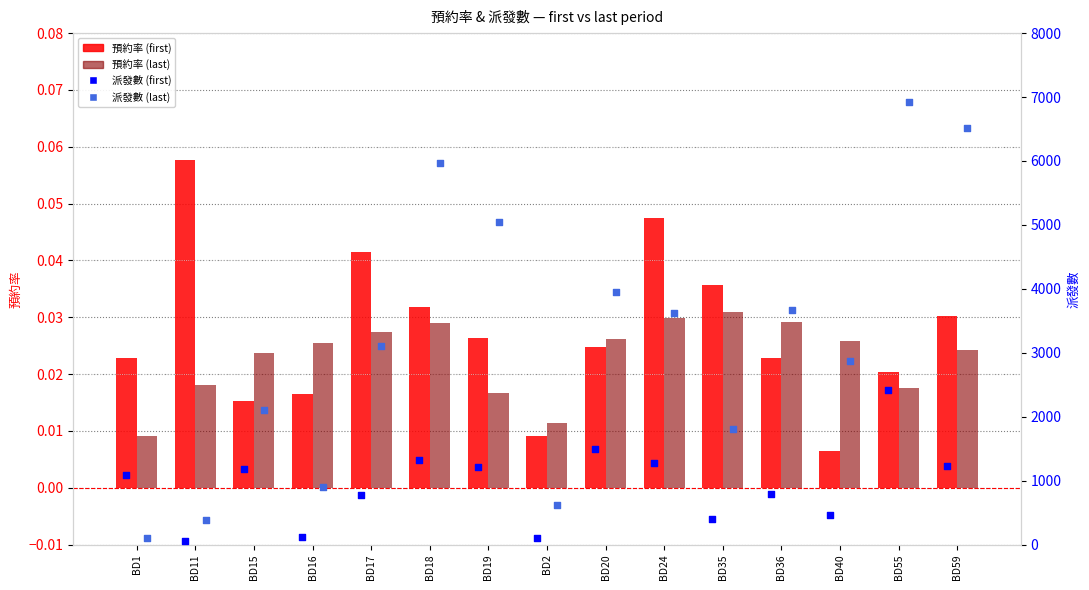

Which series reaches the minimum Y coordinate?

預約率 (first)